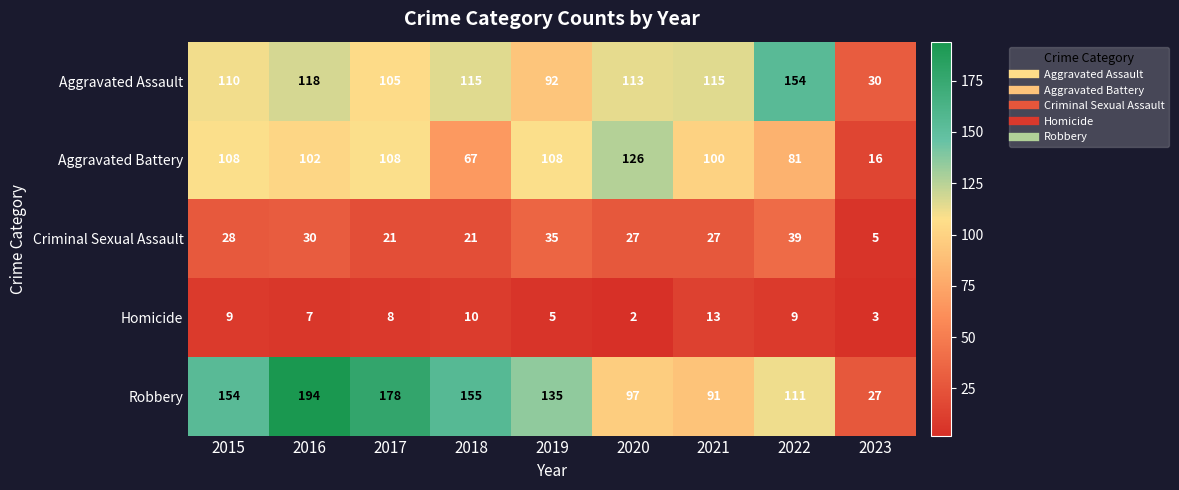

Where does the Robbery series first go above 135?

2015